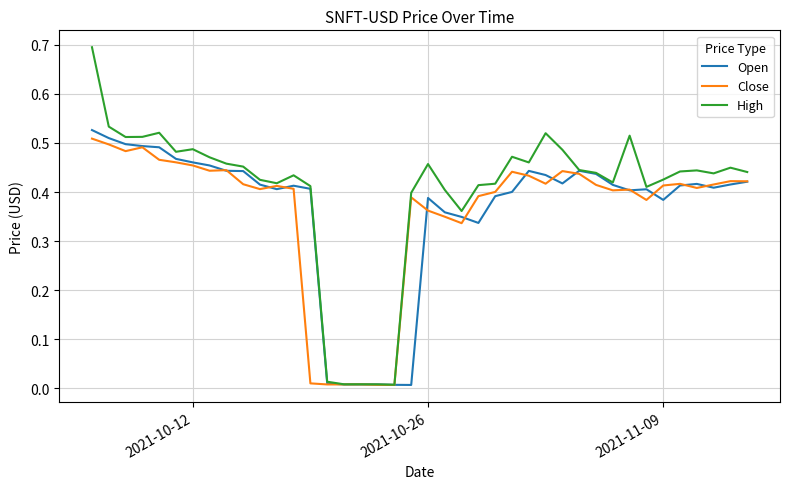

Count the number of data series in this chart.

3